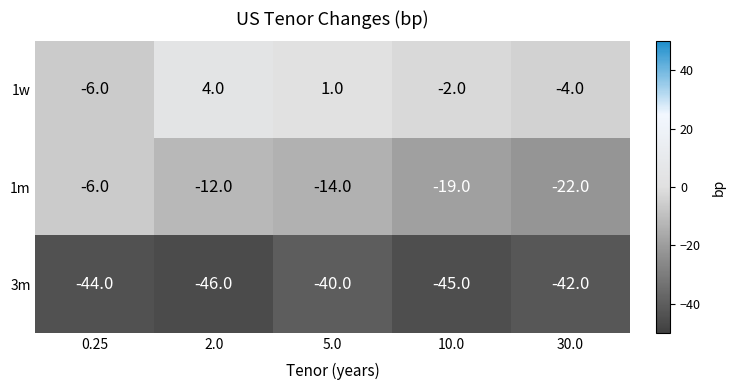

Which label corresponds to the smallest value in the chart?

2.0